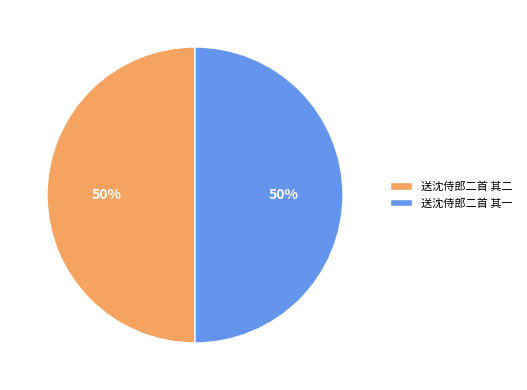

How many slices are in this pie chart?

2